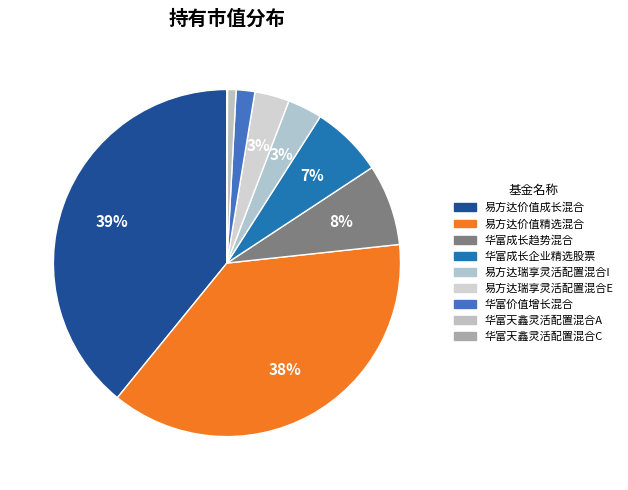

Is it true that 华富价值增长混合 is 2% of the pie?

True